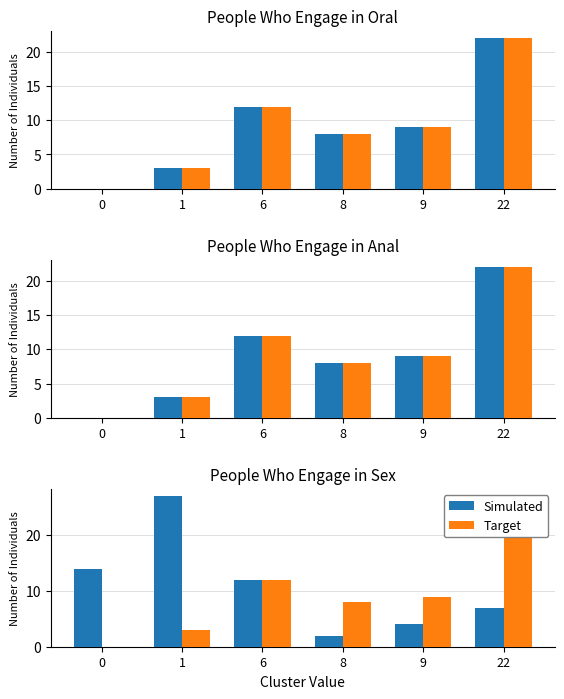

What is the average value of the Target series?

9